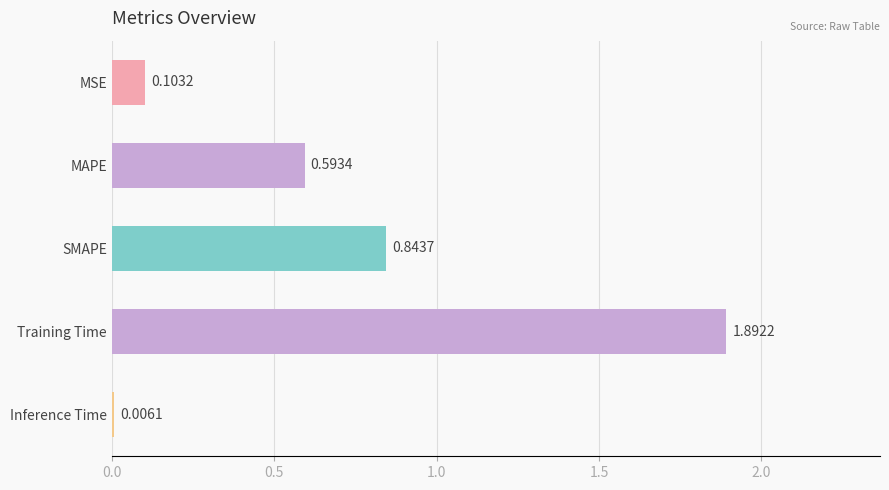

What is the sum of all values?

3.4